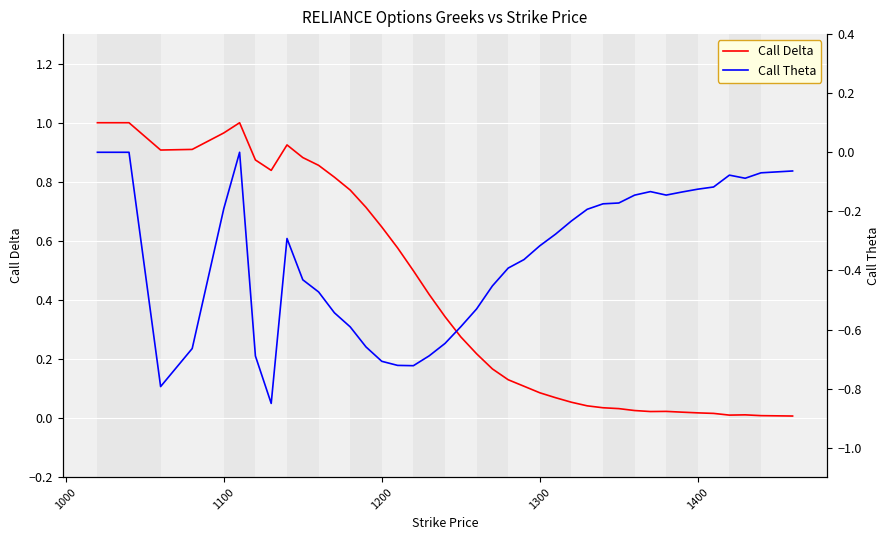

Which series has the widest spread of values?

Call Delta